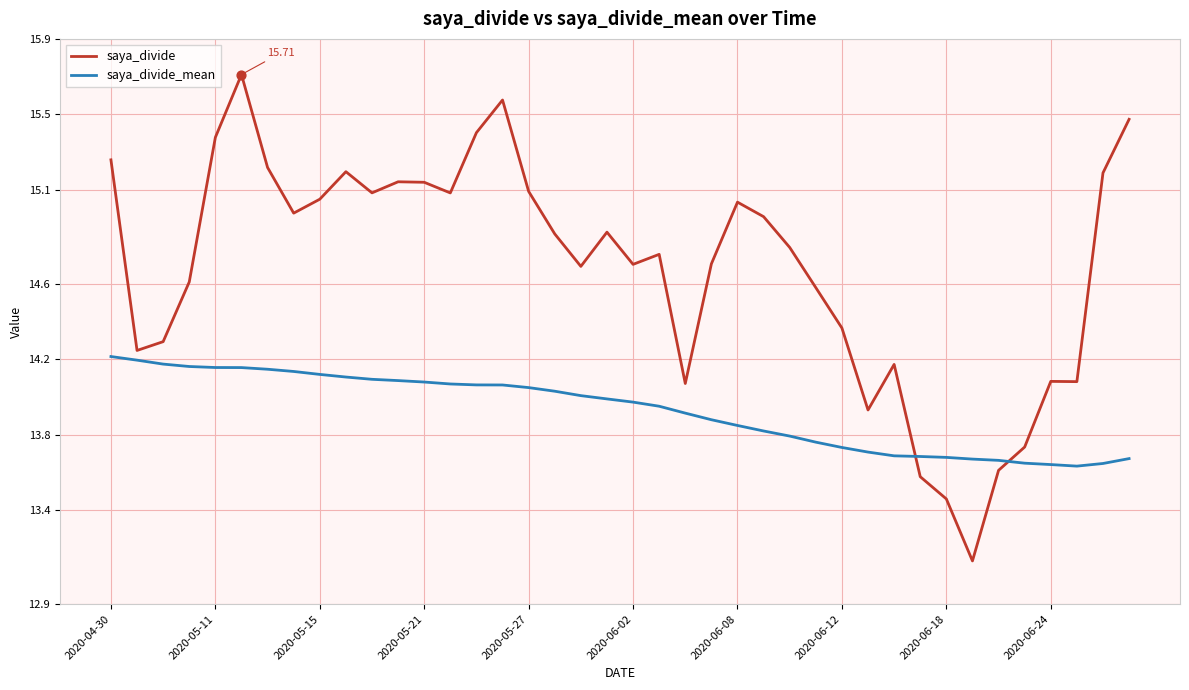

Which series has the largest total across all categories?

saya_divide